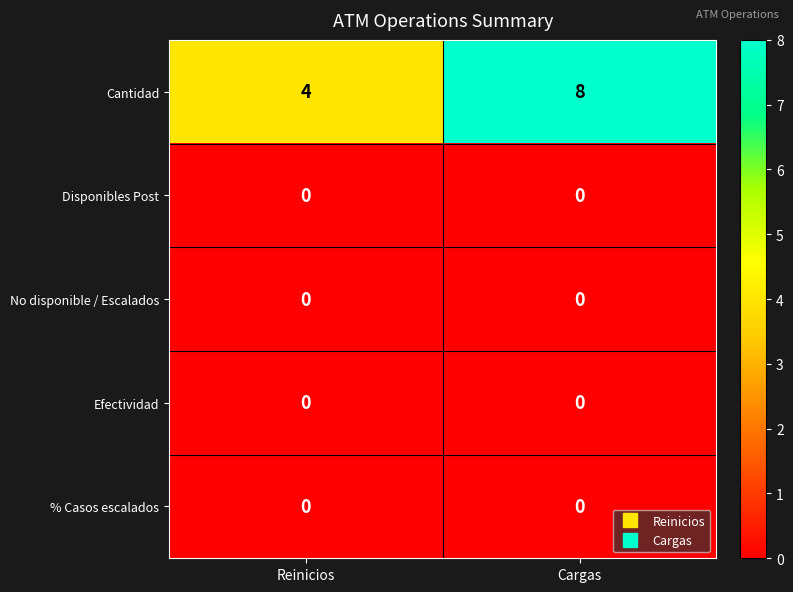

Between Reinicios and Cargas, which series saw the biggest shift?

Cantidad